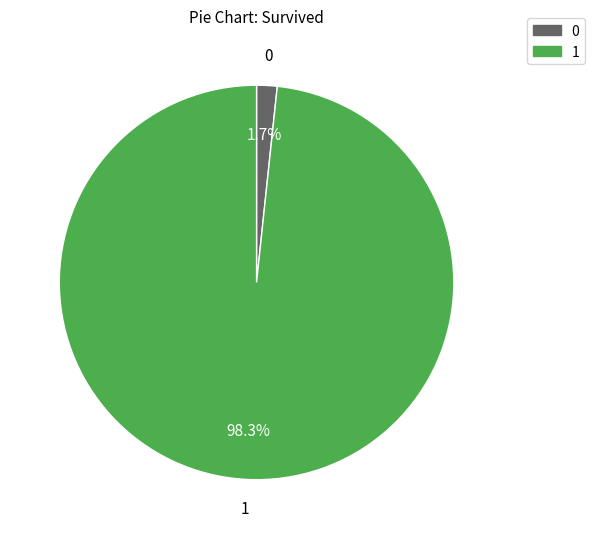

Count the number of slices in the pie.

2